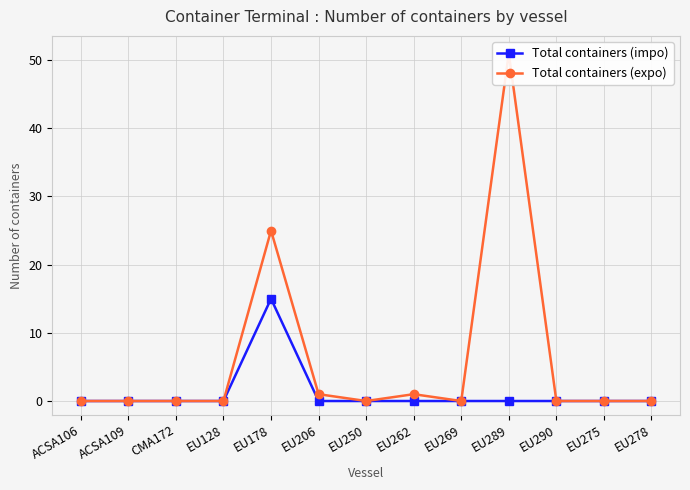

What is the value of the Total containers (expo) point at the 6th from the left?

1